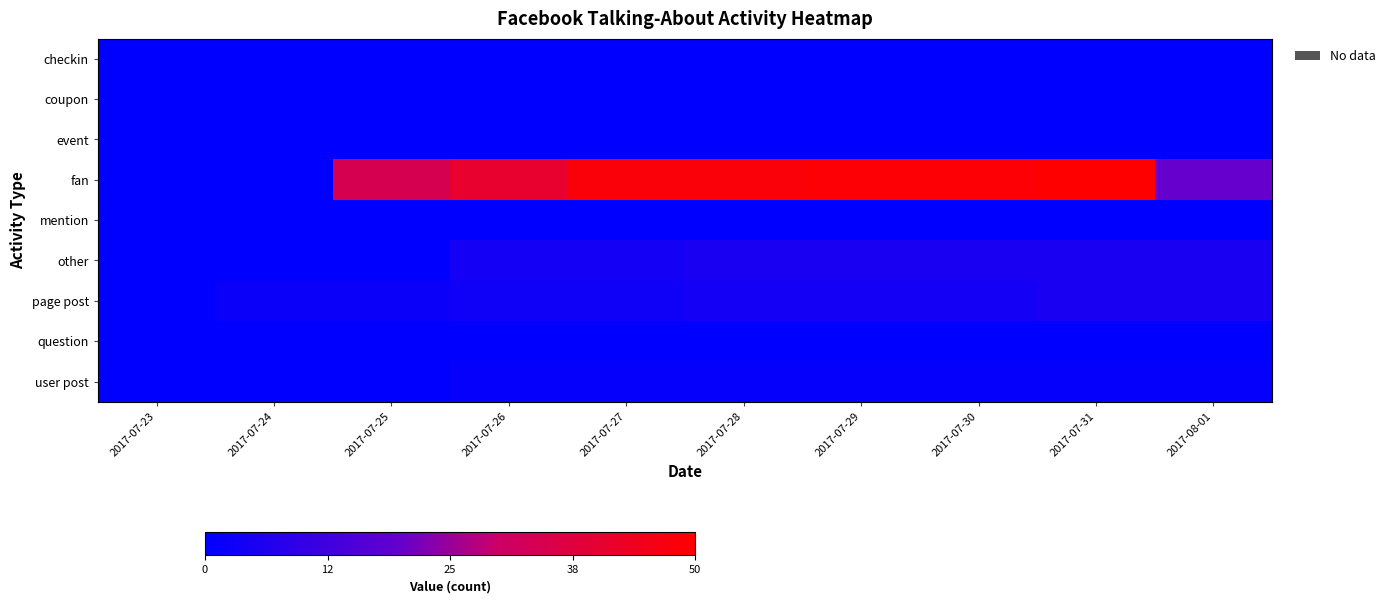

Reading left to right, transcribe all the data shown in this chart.

checkin: 2017-07-23=0	2017-07-24=0	2017-07-25=0	2017-07-26=0	2017-07-27=0	2017-07-28=0	2017-07-29=0	2017-07-30=0	2017-07-31=0	2017-08-01=0
coupon: 2017-07-23=0	2017-07-24=0	2017-07-25=0	2017-07-26=0	2017-07-27=0	2017-07-28=0	2017-07-29=0	2017-07-30=0	2017-07-31=0	2017-08-01=0
event: 2017-07-23=0	2017-07-24=0	2017-07-25=0	2017-07-26=0	2017-07-27=0	2017-07-28=0	2017-07-29=0	2017-07-30=0	2017-07-31=0	2017-08-01=0
fan: 2017-07-23=0	2017-07-24=0	2017-07-25=34	2017-07-26=41	2017-07-27=48	2017-07-28=48	2017-07-29=49	2017-07-30=49	2017-07-31=50	2017-08-01=20
mention: 2017-07-23=0	2017-07-24=0	2017-07-25=0	2017-07-26=0	2017-07-27=0	2017-07-28=0	2017-07-29=0	2017-07-30=0	2017-07-31=0	2017-08-01=0
other: 2017-07-23=0	2017-07-24=0	2017-07-25=0	2017-07-26=4	2017-07-27=4	2017-07-28=5	2017-07-29=5	2017-07-30=5	2017-07-31=5	2017-08-01=5
page post: 2017-07-23=0	2017-07-24=2	2017-07-25=2	2017-07-26=3	2017-07-27=3	2017-07-28=4	2017-07-29=4	2017-07-30=4	2017-07-31=5	2017-08-01=5
question: 2017-07-23=0	2017-07-24=0	2017-07-25=0	2017-07-26=0	2017-07-27=0	2017-07-28=0	2017-07-29=0	2017-07-30=0	2017-07-31=0	2017-08-01=0
user post: 2017-07-23=0	2017-07-24=0	2017-07-25=0	2017-07-26=1	2017-07-27=1	2017-07-28=1	2017-07-29=1	2017-07-30=1	2017-07-31=1	2017-08-01=1